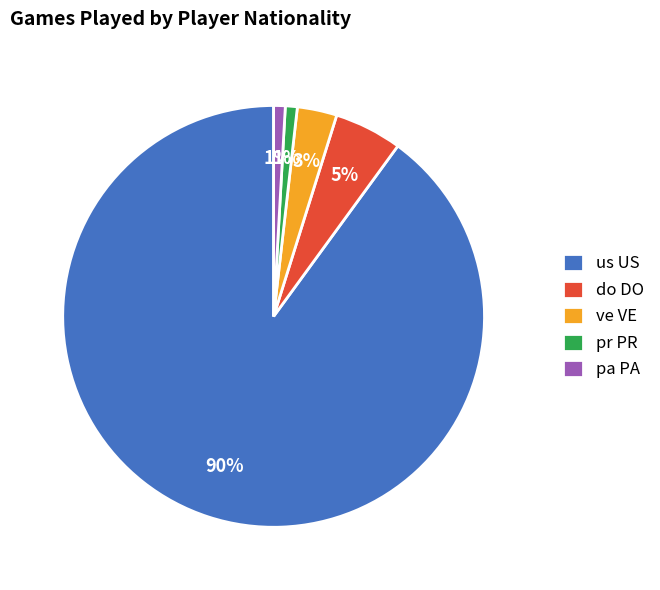

Count the number of slices in the pie.

5